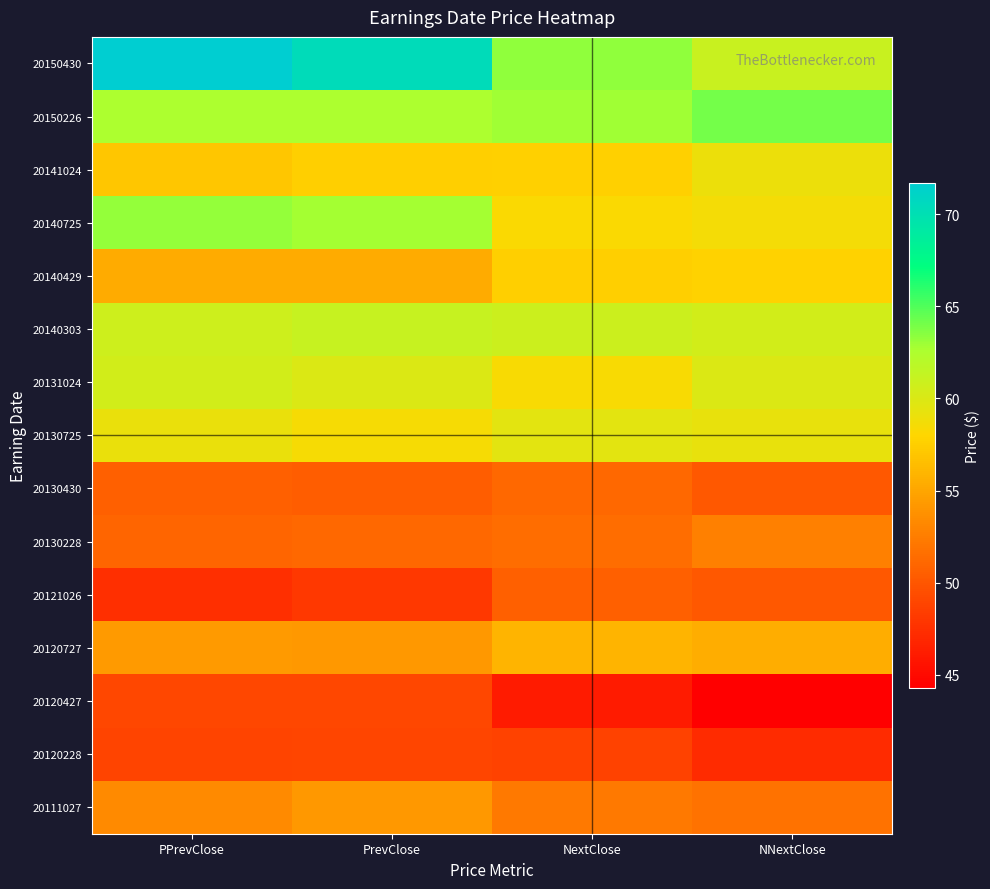

List the series in order of their peak value, lowest first.

20120228, 20120427, 20121026, 20130430, 20130228, 20111027, 20120727, 20140429, 20141024, 20130725, 20131024, 20140303, 20140725, 20150226, 20150430